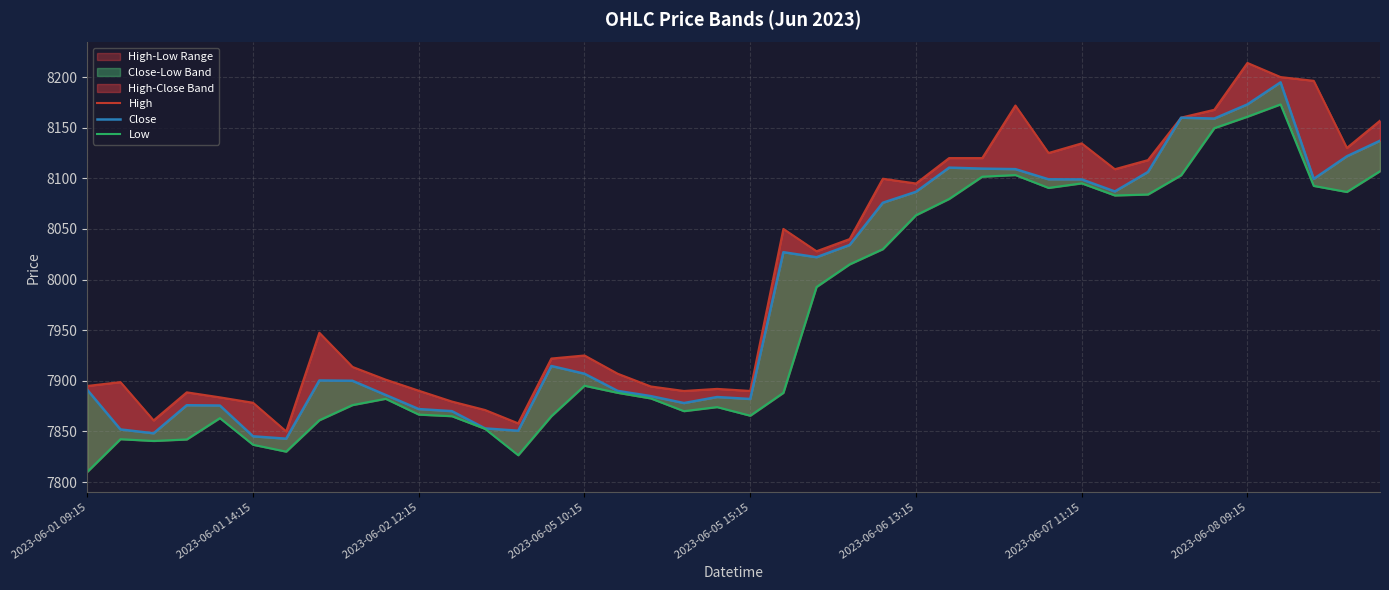

What is the sum of all Close values?

319413.6